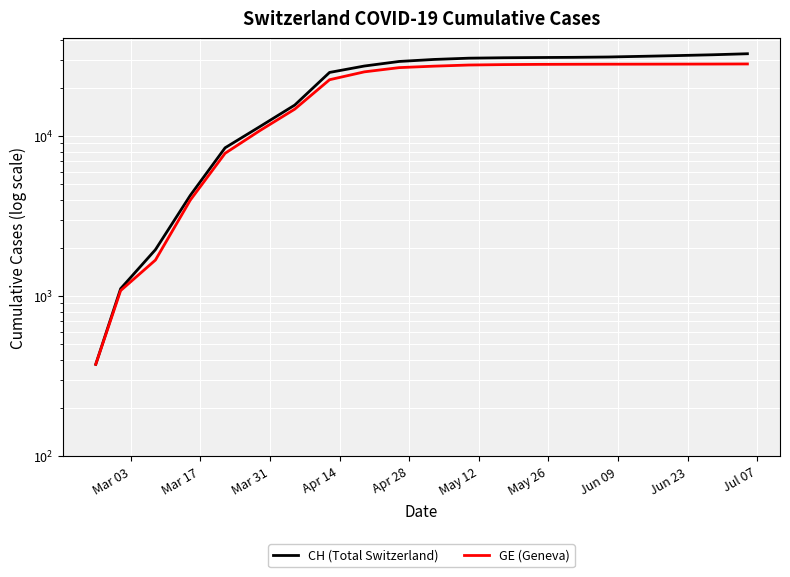

Which series has the largest range (max minus min)?

CH (Total Switzerland)